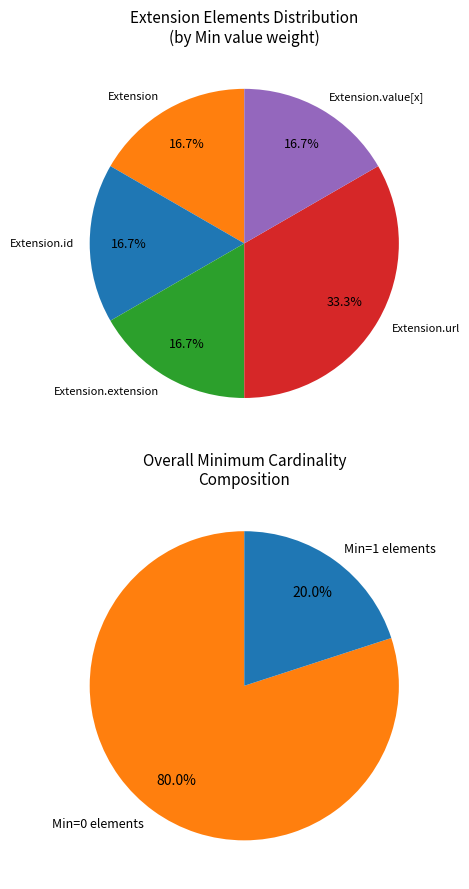

Combined, do Extension.url and Extension.value[x] account for over 50%?

No